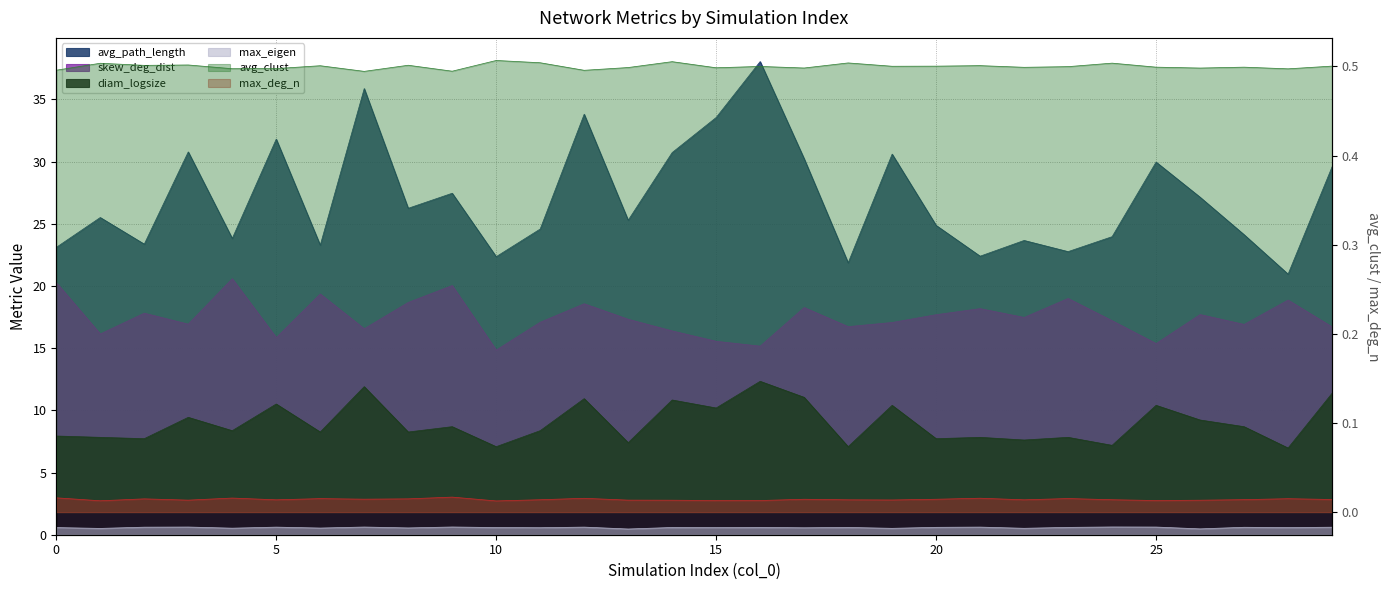

What is the value of the diam_logsize point at the 9th from the left?

8.3